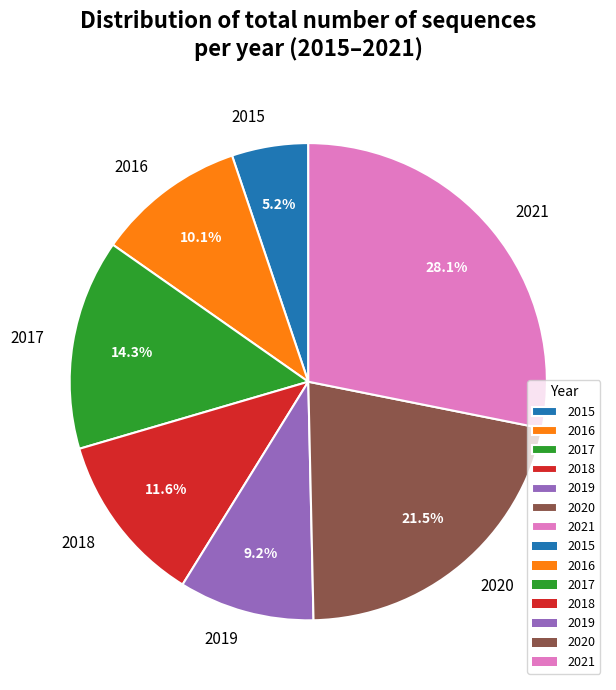

Is there a majority slice in this chart?

No